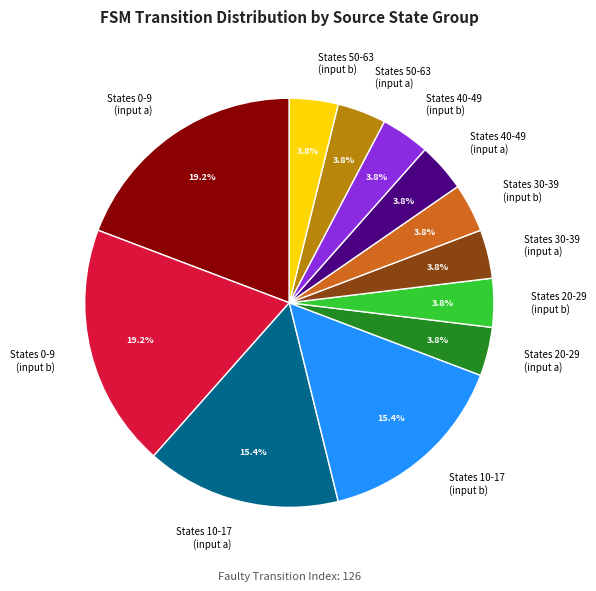

How many segments does this pie chart have?

12